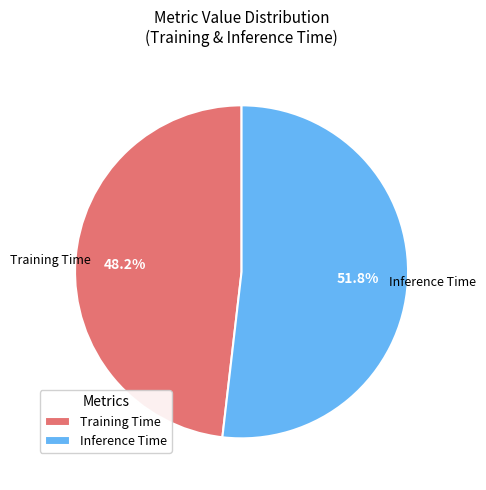

What percentage is NOT represented by Training Time?

51.8%